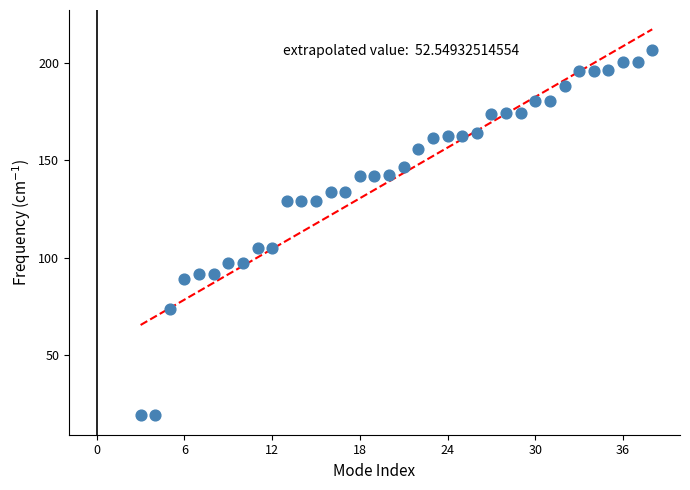

What is the range of X values (max minus min)?

35.0